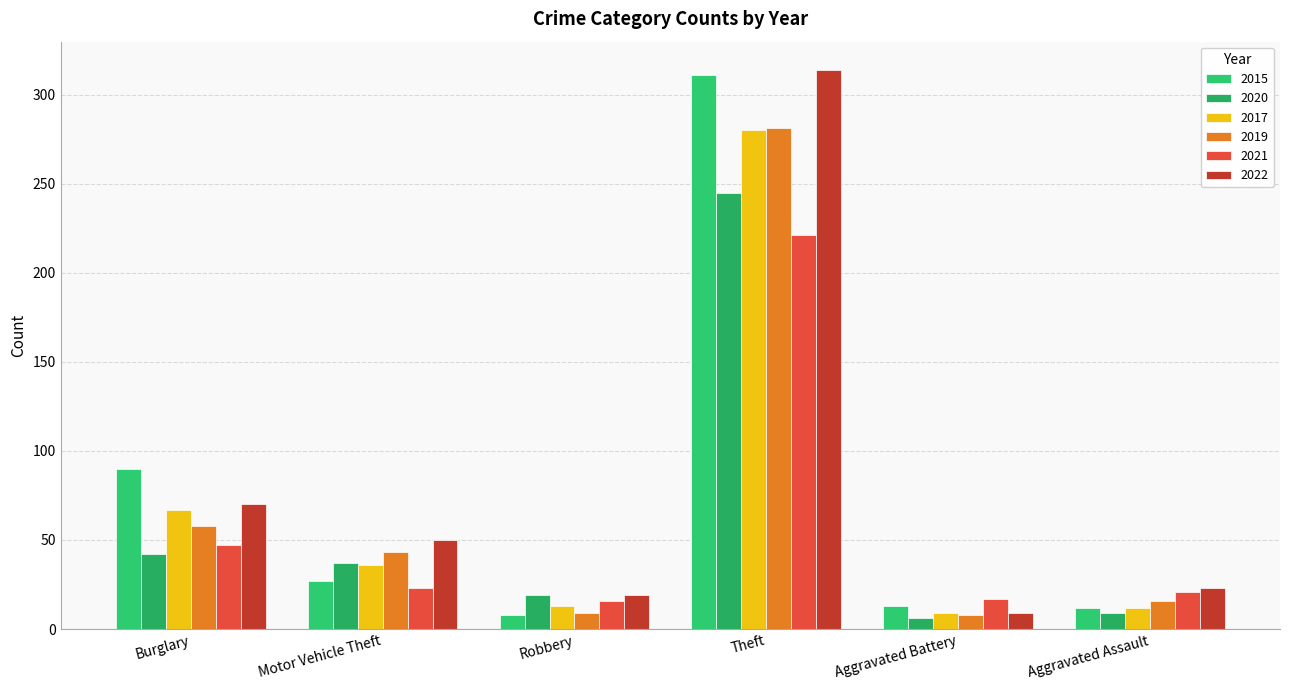

What is the difference between the 2020 values at Robbery and Motor Vehicle Theft?

18